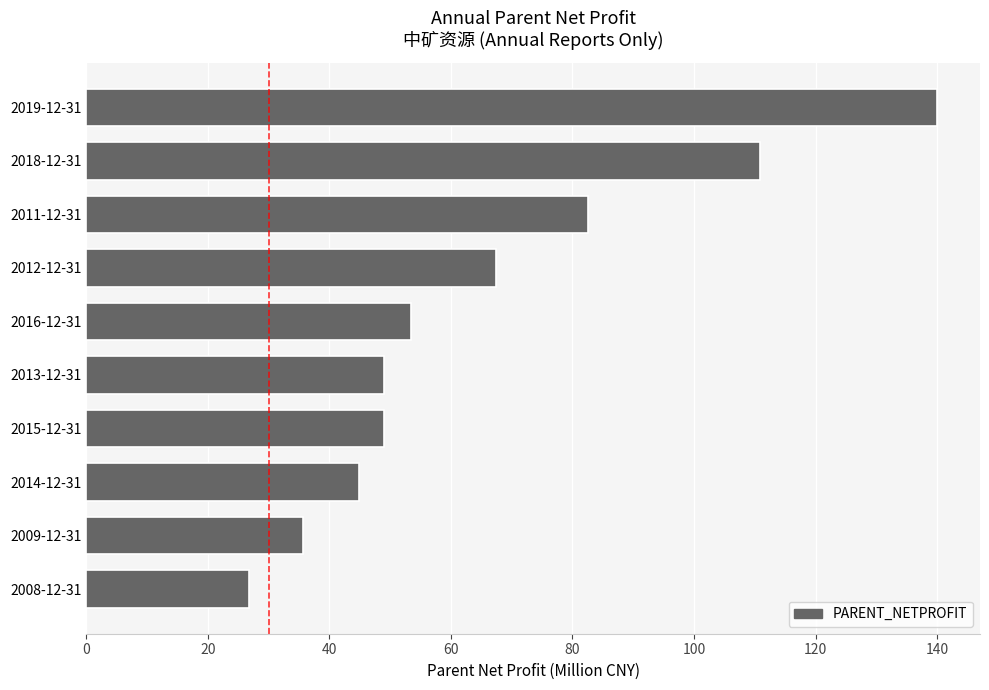

What is the greatest value displayed?

140.0